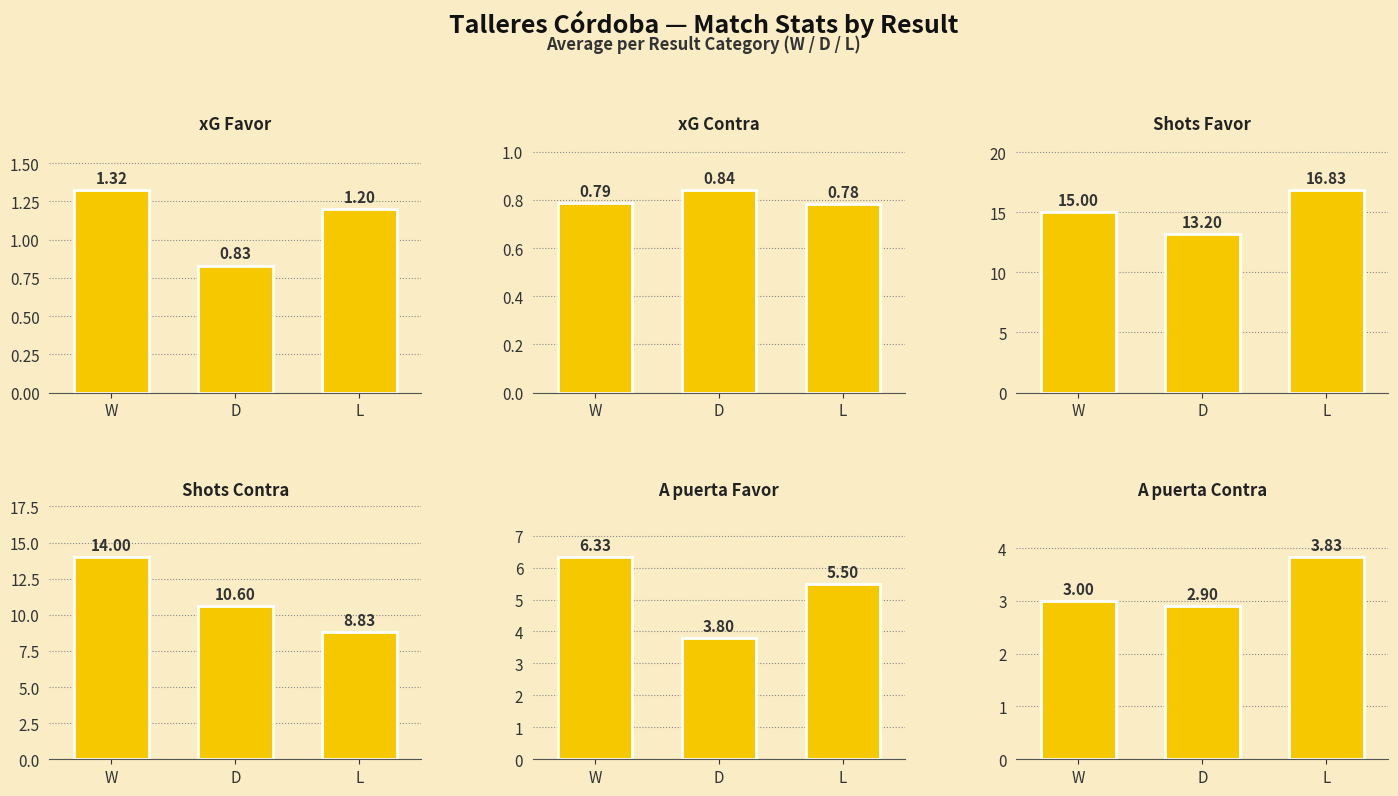

Are the bars horizontal?

No